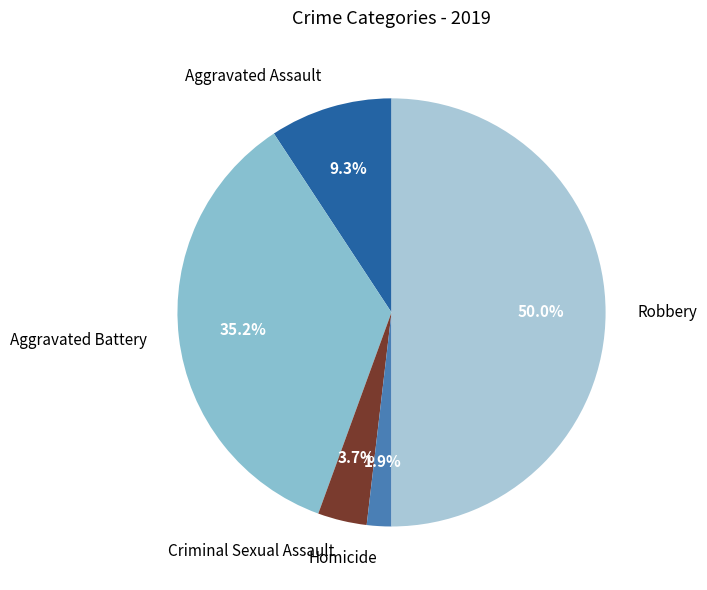

Between Robbery and Aggravated Battery, which is larger?

Robbery